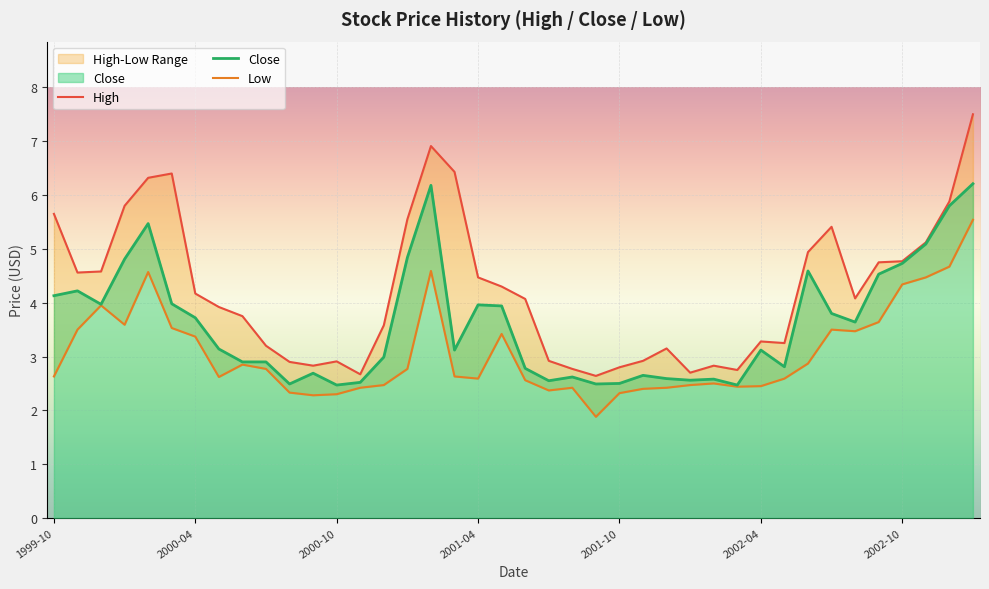

The Close series shows 3.7 at 2000-04. True or false?

True